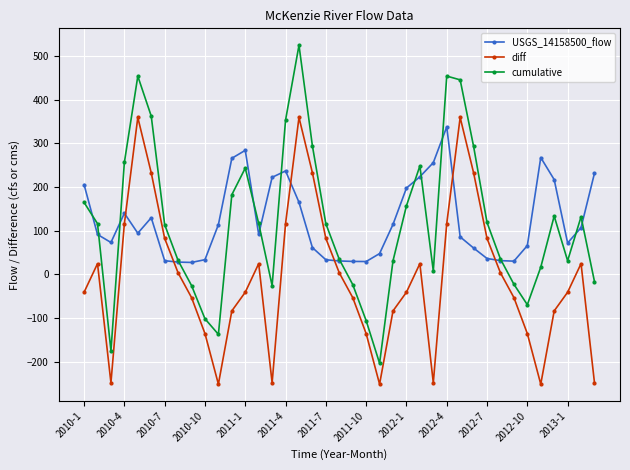

What is the value of the cumulative point at the 36th from the left?

133.7